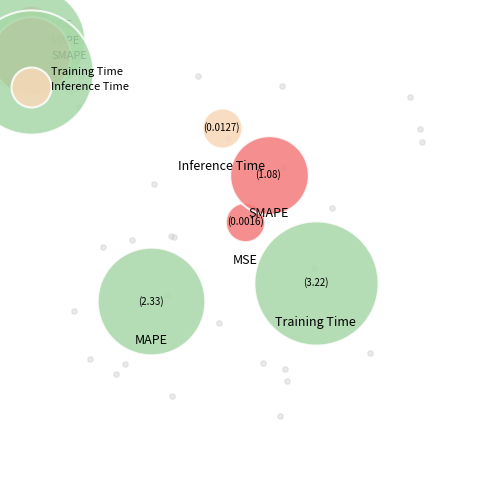

Which slice is the largest?

Training Time